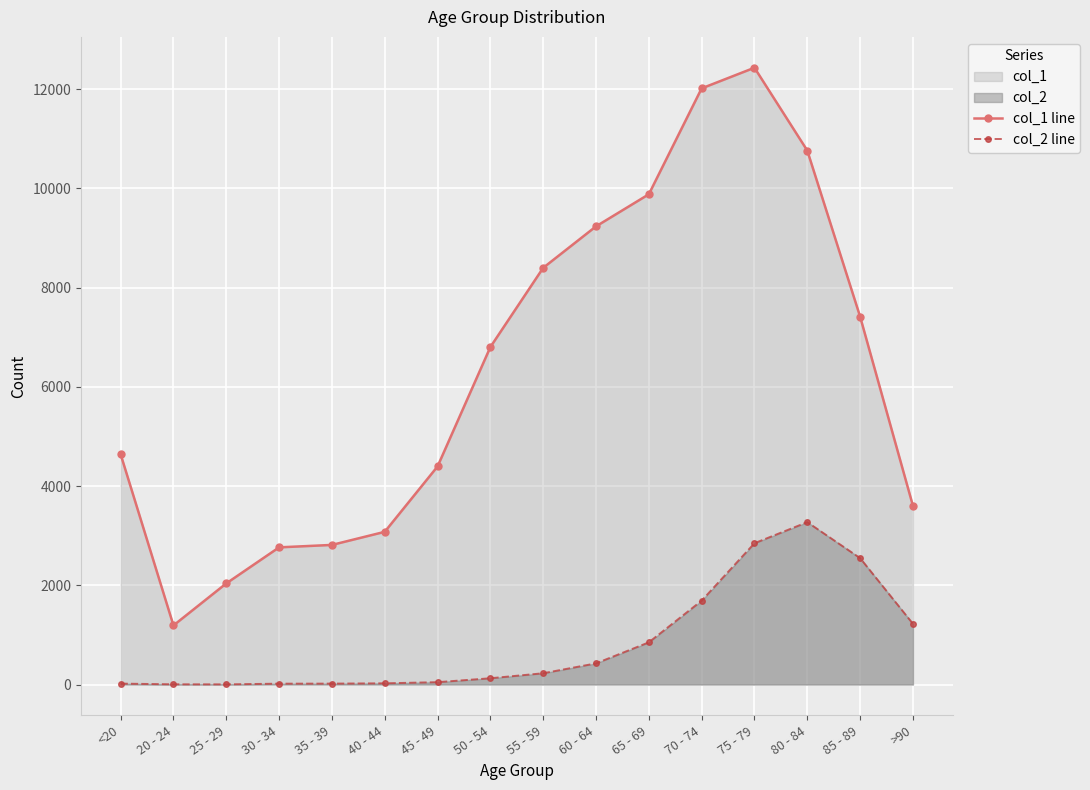

What is the sum of the col_1 line values at 60 - 64 and 30 - 34?

12001